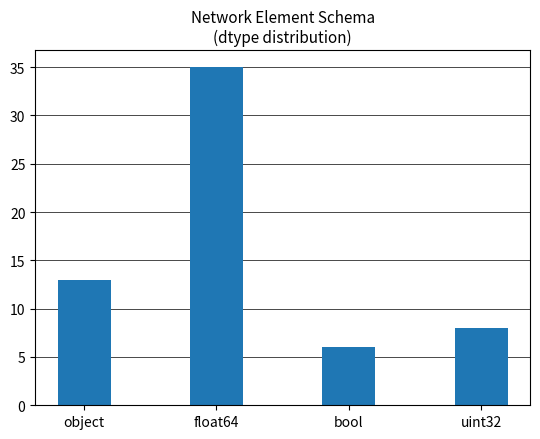

Reading right to left, extract all data points from this chart.

8	6	35	13